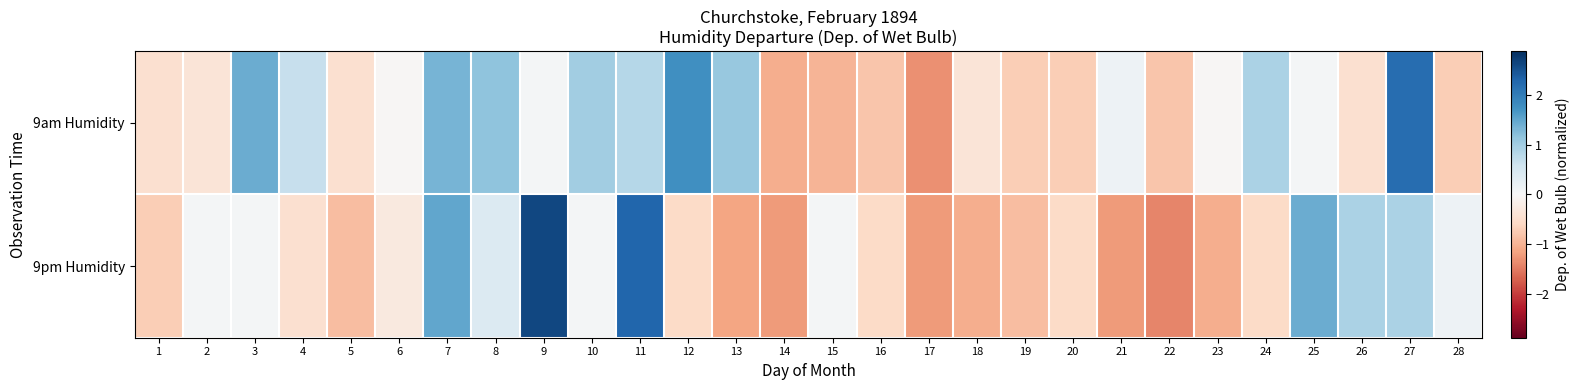

How many data points does each series have?

28